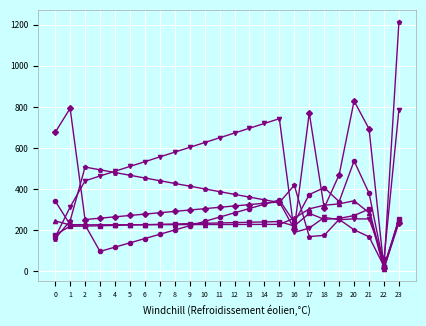

What is the total value across all series at 23?

2991.1